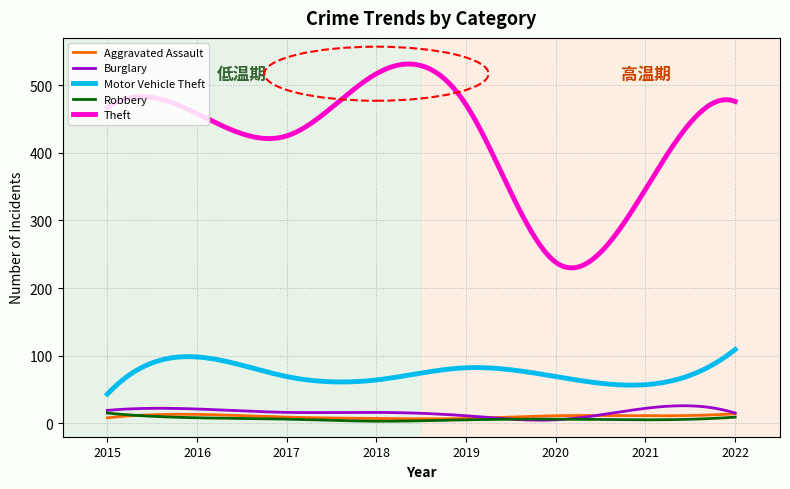

What are all the series names shown in the legend?

Aggravated Assault, Burglary, Motor Vehicle Theft, Robbery, Theft